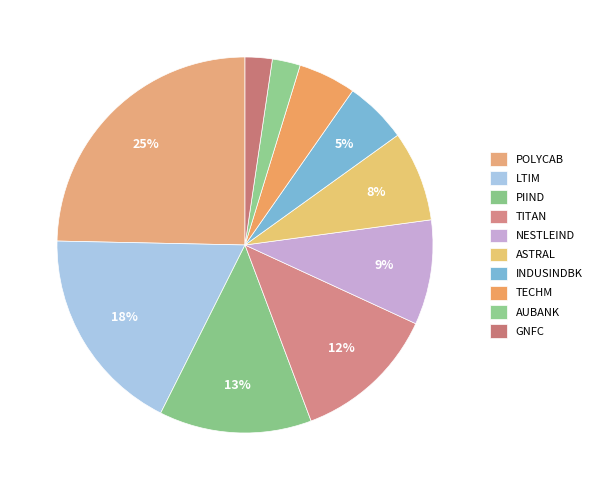

Is it true that POLYCAB is 25% of the pie?

True